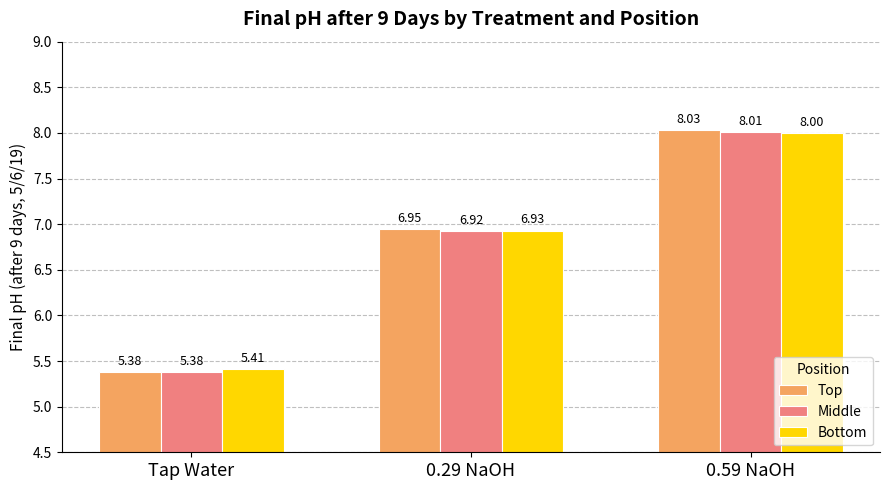

What is the lowest value of the Bottom series?

5.4